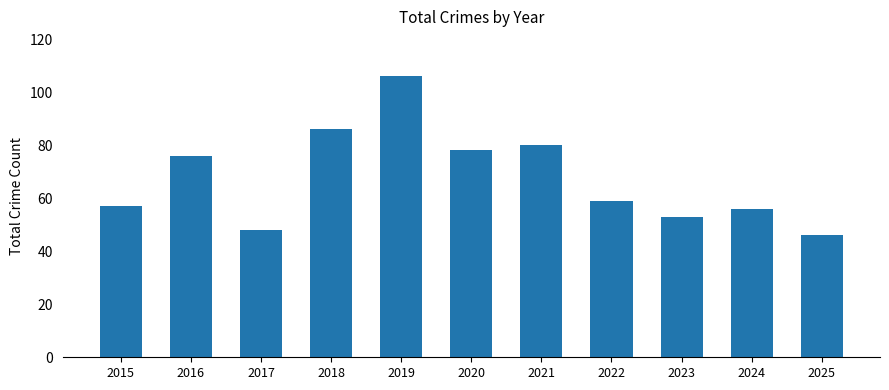

Approximately how many times larger is the value at 2015 compared to 2017?

1.2